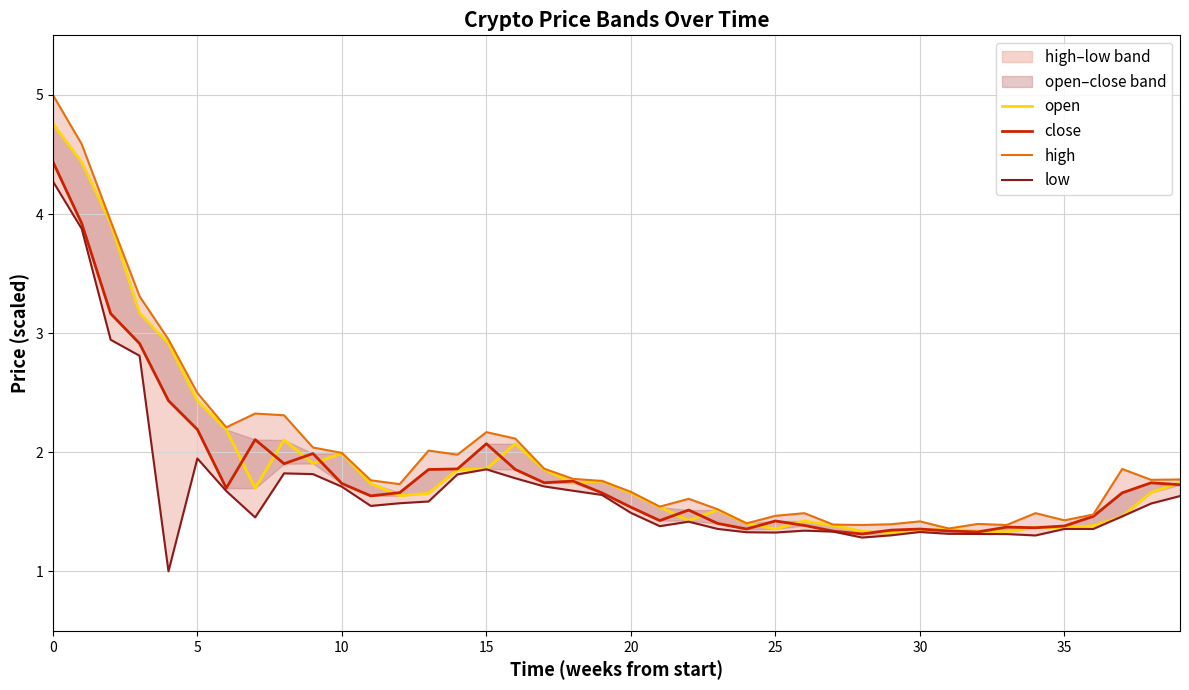

What are all the series names shown in the legend?

open, close, high, low